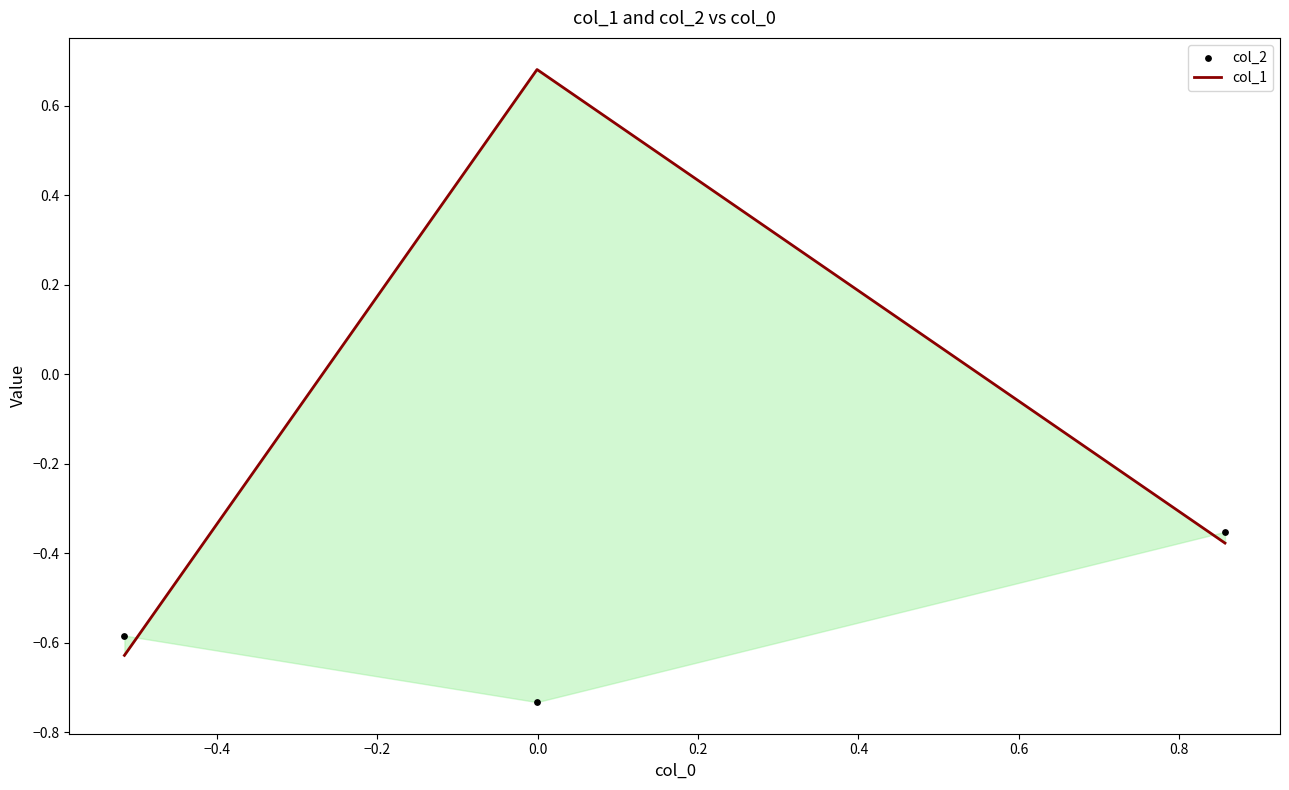

At how many categories does at least one series exceed 0?

1